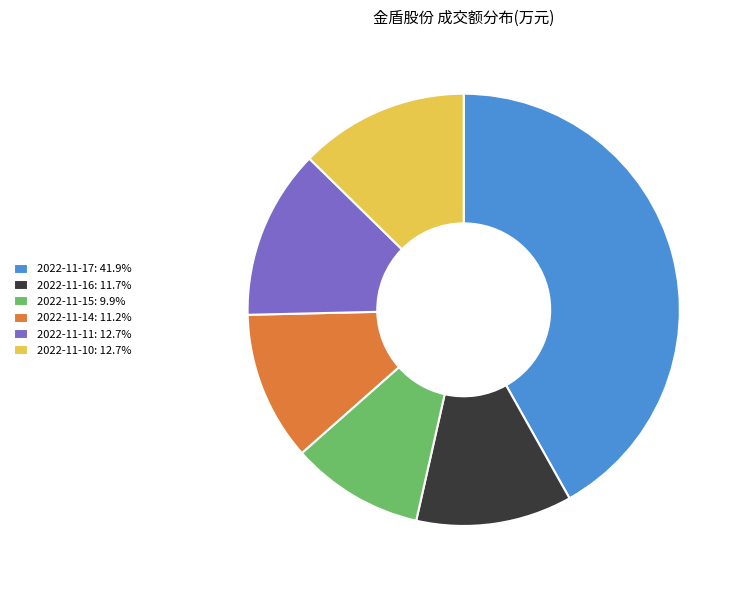

The 2022-11-10 slice represents 21% of the pie. True or false?

False